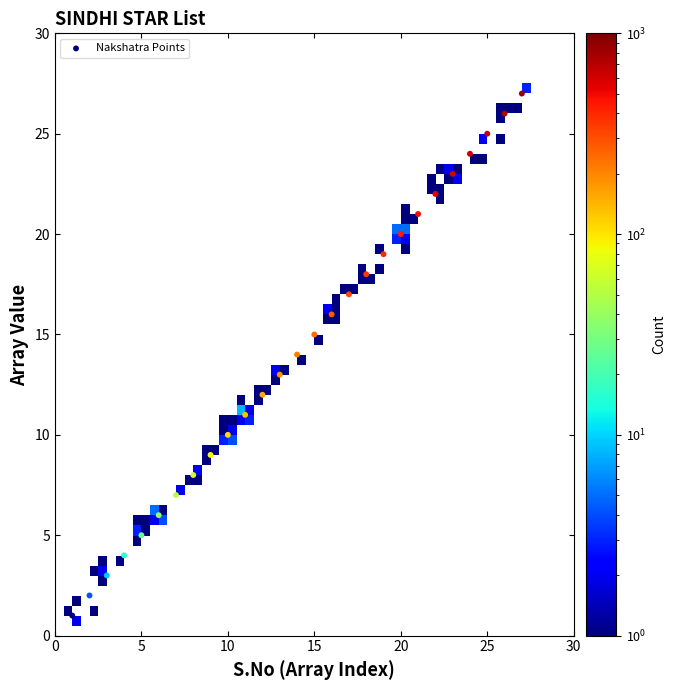

What is the range of X values (max minus min)?

26